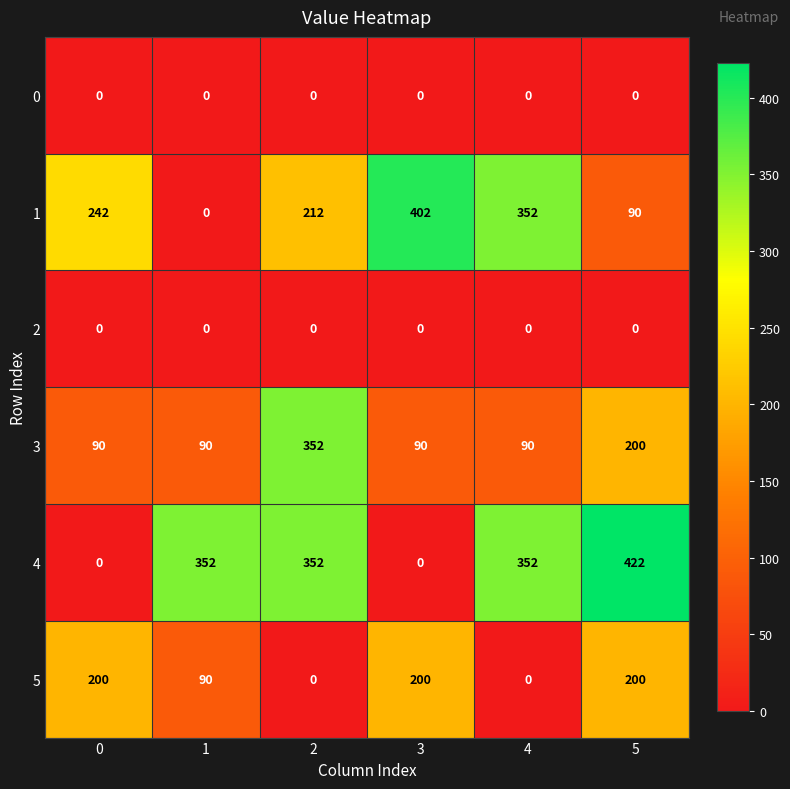

What is the minimum value for 3?

90